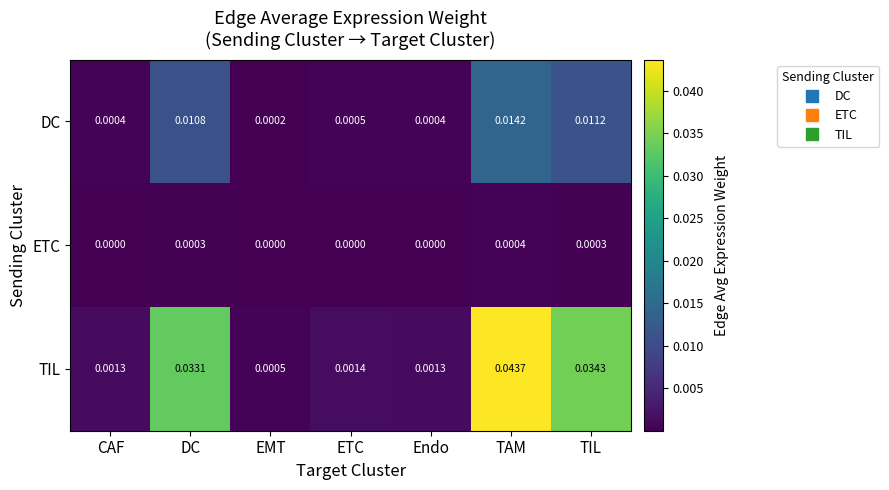

Rank the series by their maximum value, from lowest to highest.

ETC, DC, TIL